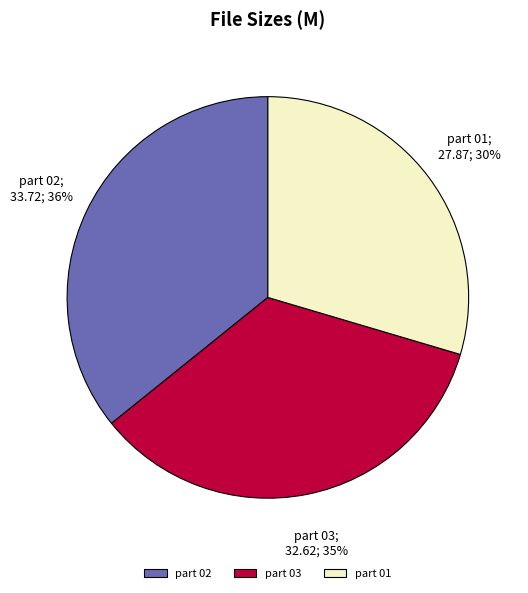

To the nearest percent, what percentage of the pie is part 01?

30%